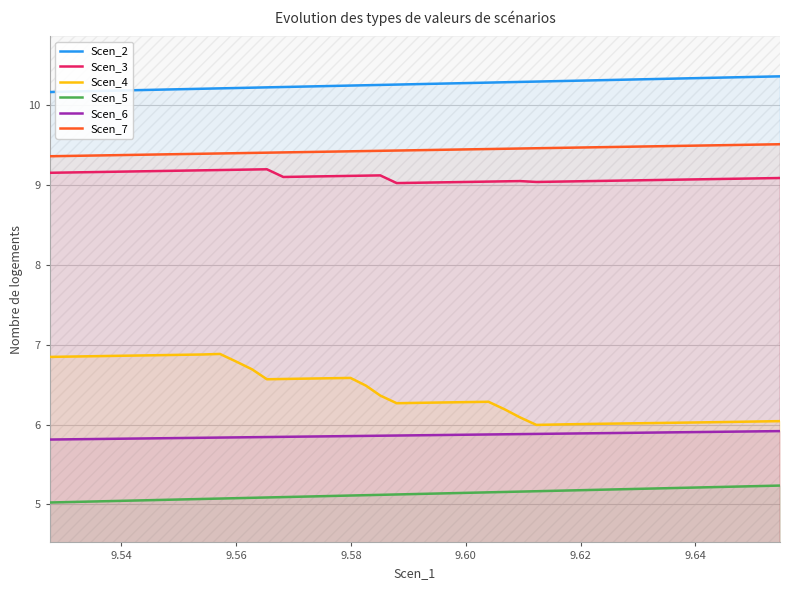

Which series has the largest range (max minus min)?

Scen_4